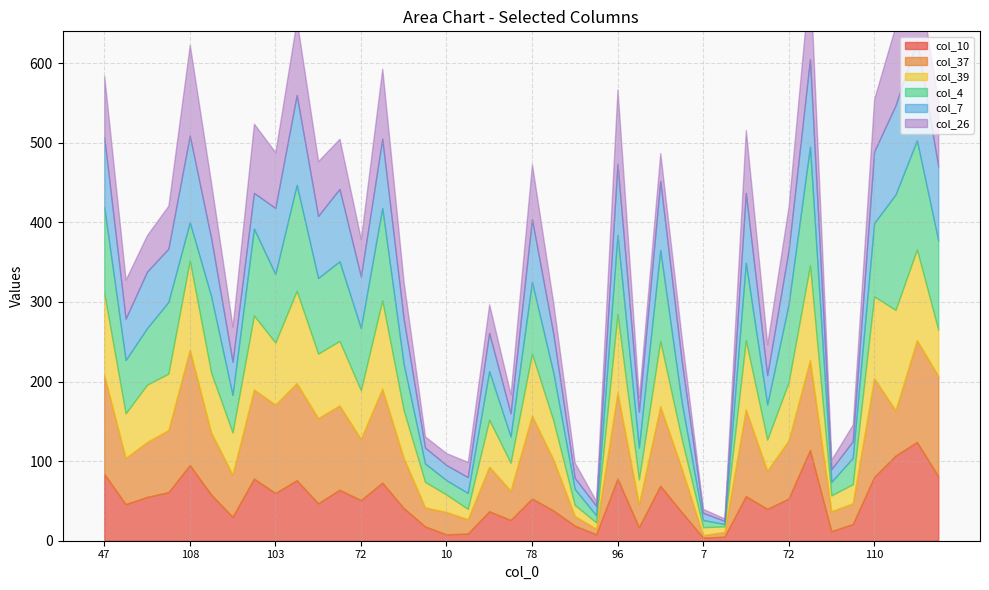

Reading left to right, extract all data points from this chart.

col_10: 84	46	55	61	95	58	30	78	60	76	47	64	51	73	41	18	8	9	37	26	53	38	19	8	78	17	69	36	4	5	56	40	53	114	12	21	80	107	124	81
col_37: 124	58	69	78	145	78	53	112	111	122	107	106	77	118	63	24	28	18	56	37	104	64	12	7	108	29	100	55	3	6	109	48	73	113	25	26	124	57	128	126
col_39: 103	56	72	71	112	75	53	93	78	116	81	81	61	111	60	32	22	13	59	35	78	49	14	8	99	31	82	37	10	7	87	39	73	119	20	24	103	126	114	58
col_4: 108	67	71	90	48	96	47	109	86	133	95	100	78	116	58	23	18	20	61	33	90	60	20	9	99	40	114	46	9	3	97	44	98	149	17	33	92	145	137	112
col_7: 88	52	71	67	109	73	42	45	83	113	78	91	65	87	57	20	19	20	48	29	79	49	14	12	89	45	87	52	9	4	88	37	68	110	16	21	90	112	125	93
col_26: 77	49	46	54	114	69	44	87	70	94	69	63	47	88	46	14	15	19	36	24	69	38	19	6	94	18	35	29	5	3	79	39	55	105	12	21	66	100	89	82